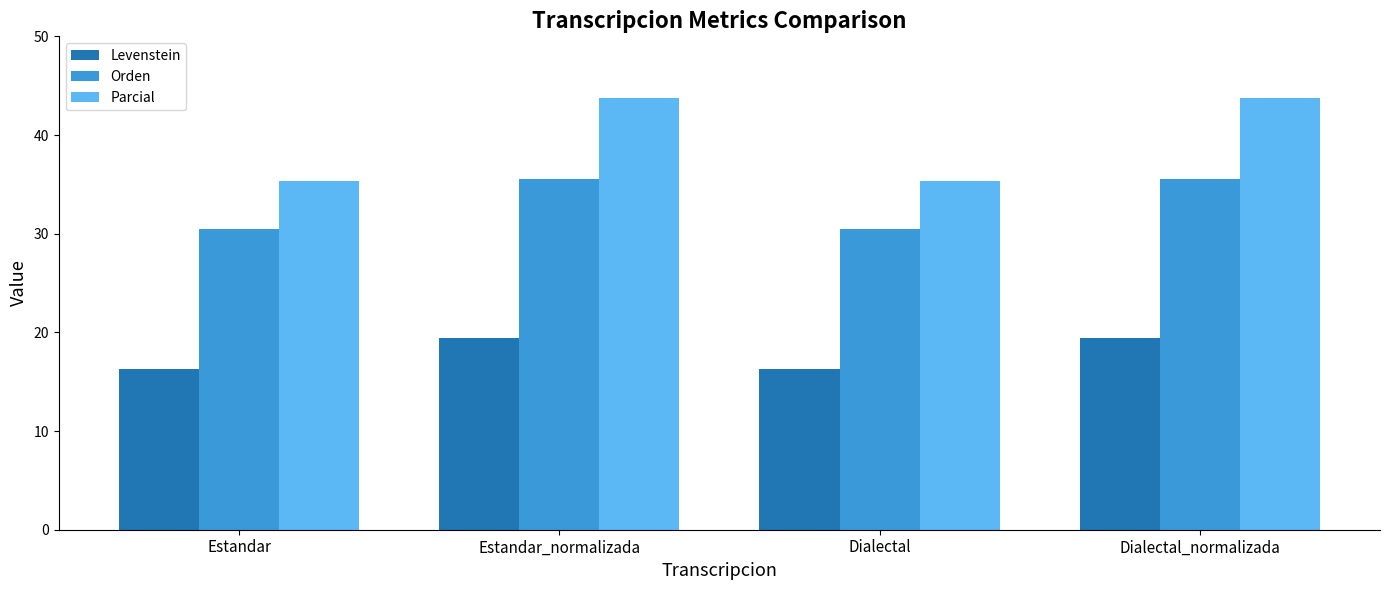

List the series in order of their overall mean, lowest first.

Levenstein, Orden, Parcial